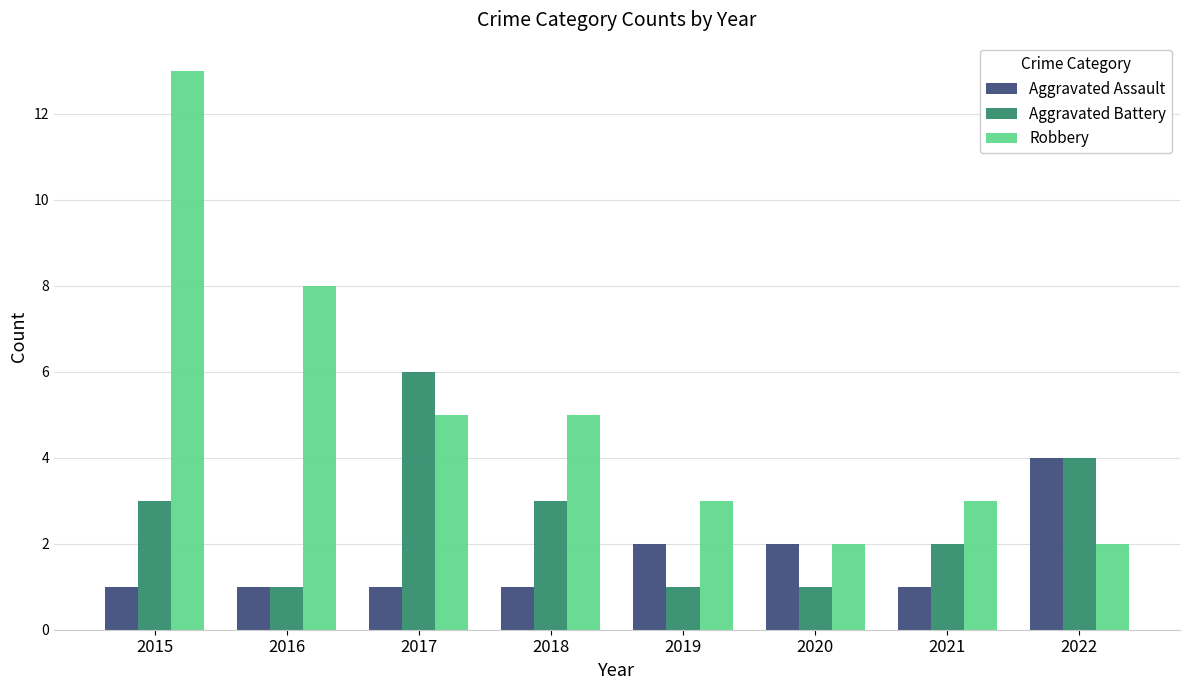

What is the value of the Robbery bar at the 3rd from the left?

5